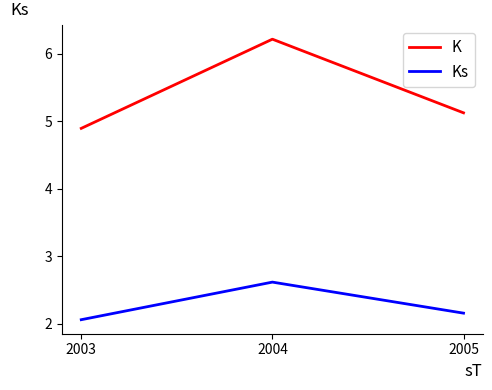

What is the total value across all series at 2004?

8.8